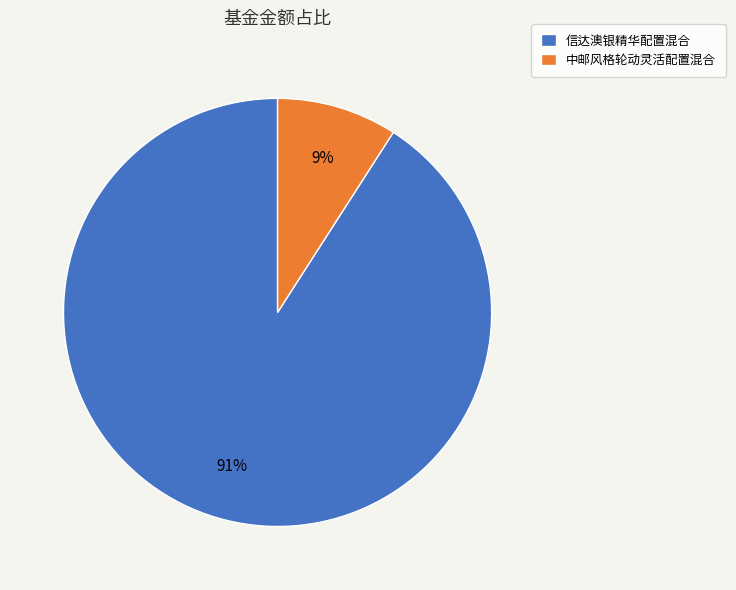

What percentage is the 中邮风格轮动灵活配置混合 slice, to the nearest percent?

9%